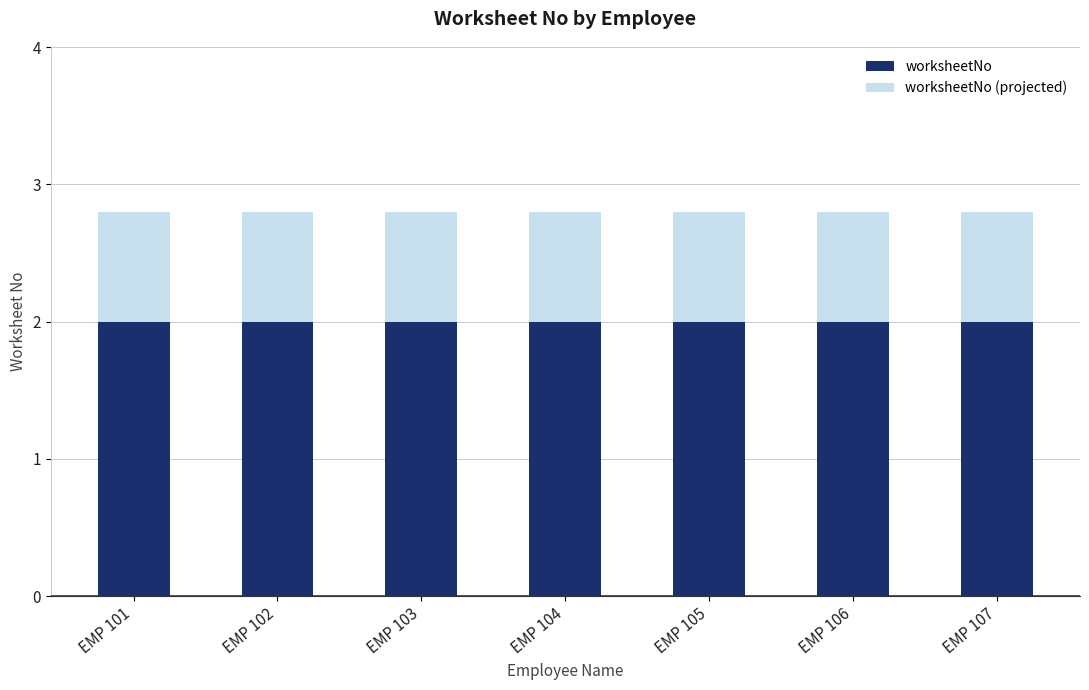

What is the average value of the worksheetNo series?

2.0